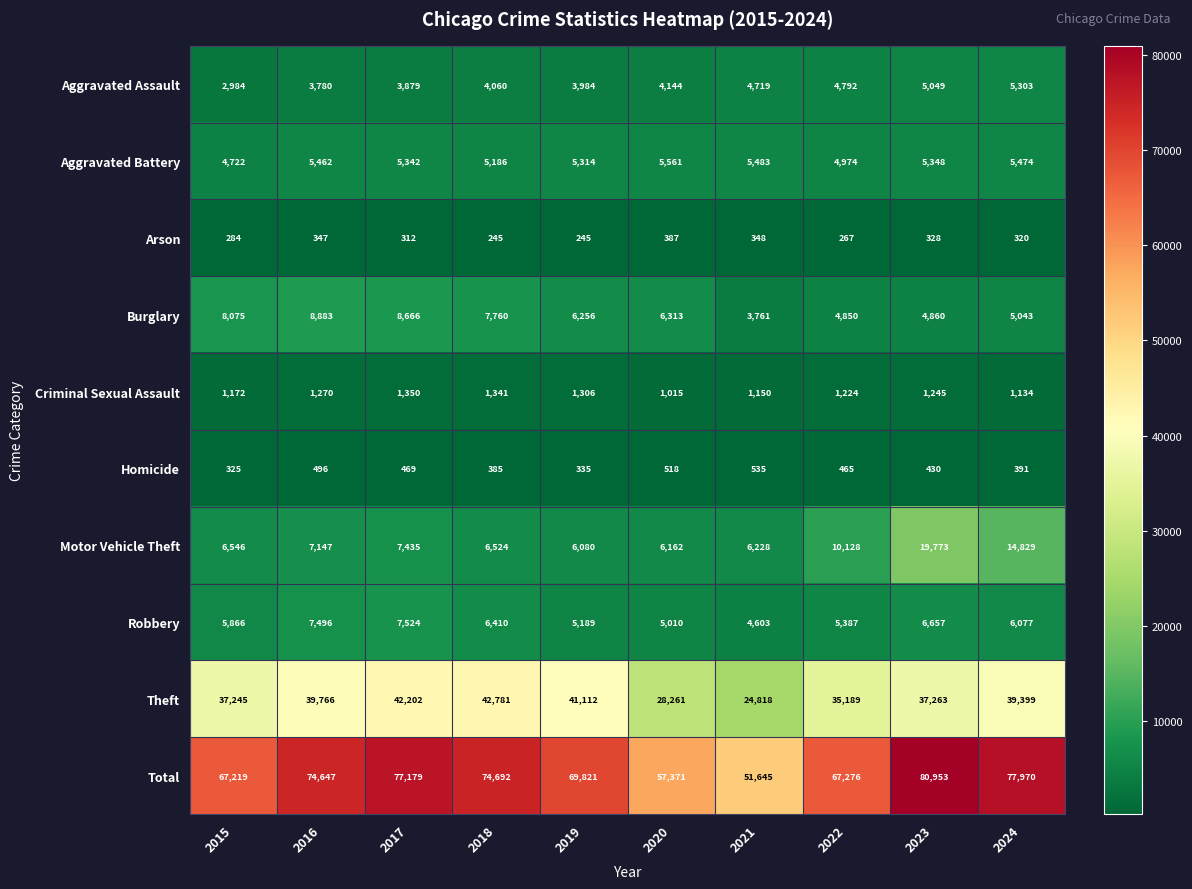

What is the sum of all Burglary values?

64467